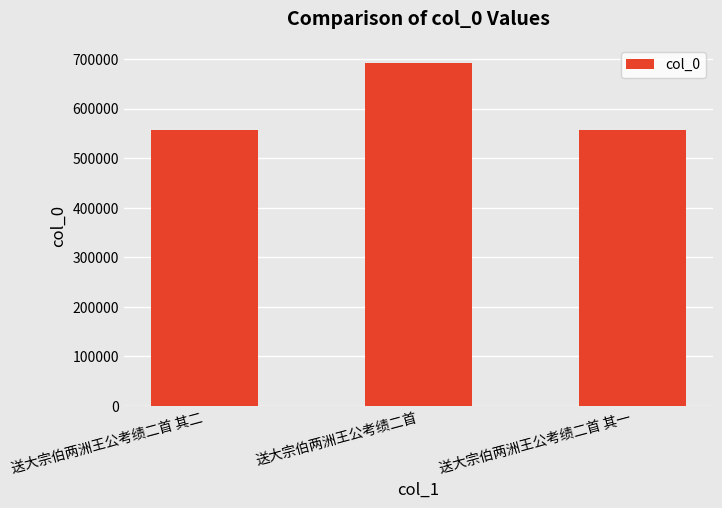

What is the average value?

601879